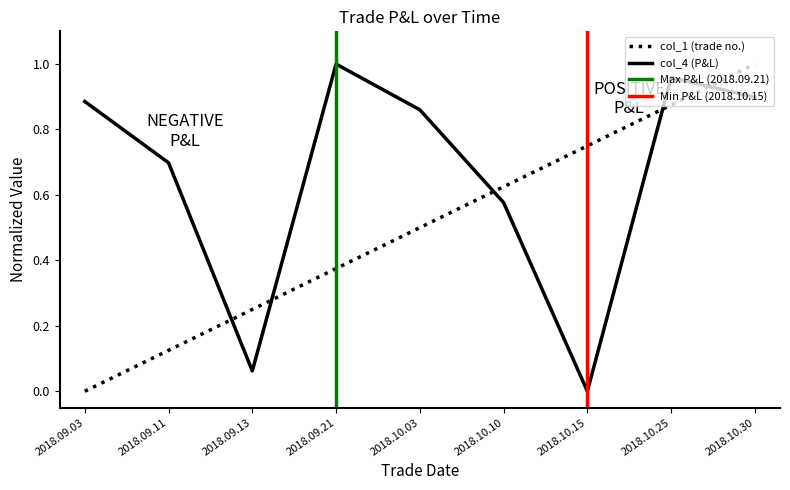

Reading left to right, what are all the values shown in this chart?

col_1: 2018.09.03=0.0	2018.09.11=0.1	2018.09.13=0.2	2018.09.21=0.4	2018.10.03=0.5	2018.10.10=0.6	2018.10.15=0.8	2018.10.25=0.9	2018.10.30=1.0
col_4: 2018.09.03=0.9	2018.09.11=0.7	2018.09.13=0.1	2018.09.21=1.0	2018.10.03=0.9	2018.10.10=0.6	2018.10.15=0.0	2018.10.25=1.0	2018.10.30=0.9